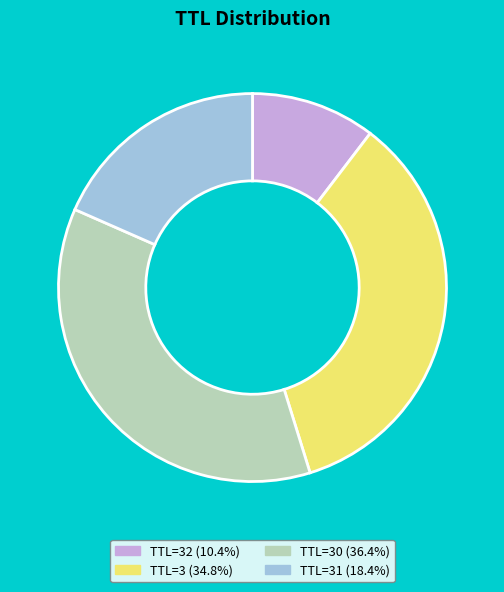

What is the ratio of the value at TTL=3 (34.8%) to the value at TTL=30 (36.4%)?

1.0